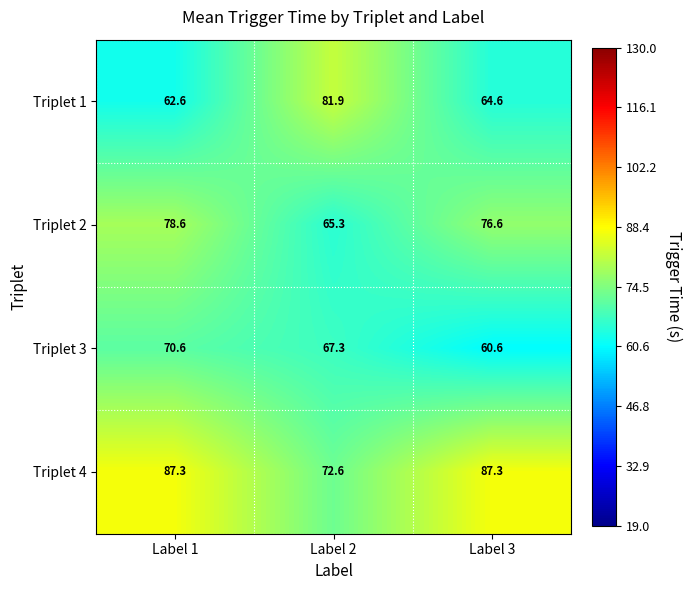

What is the total value across all series at Label 2?

287.1